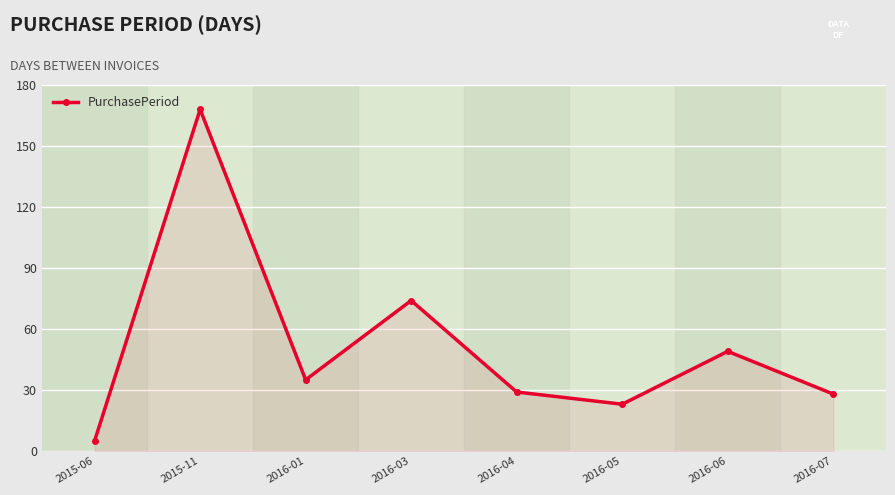

What is the sum of the values at 2016-03 and 2016-04?

103